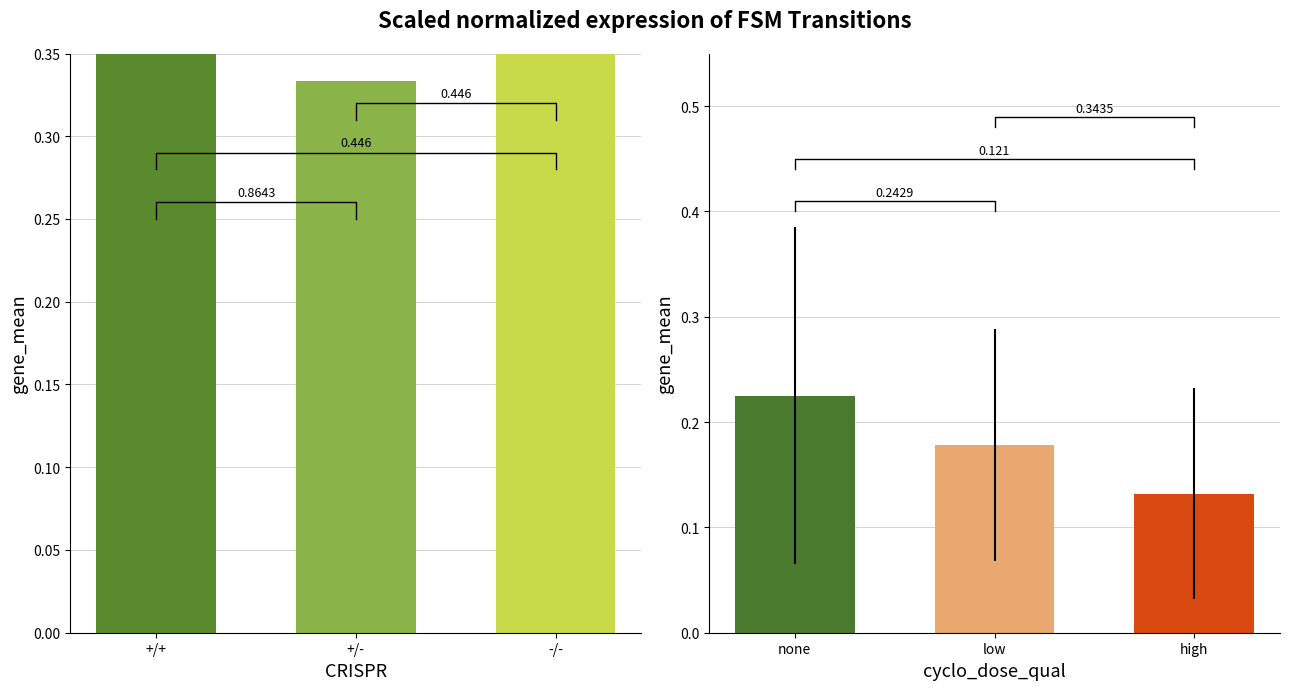

How many distinct data groups are displayed?

1